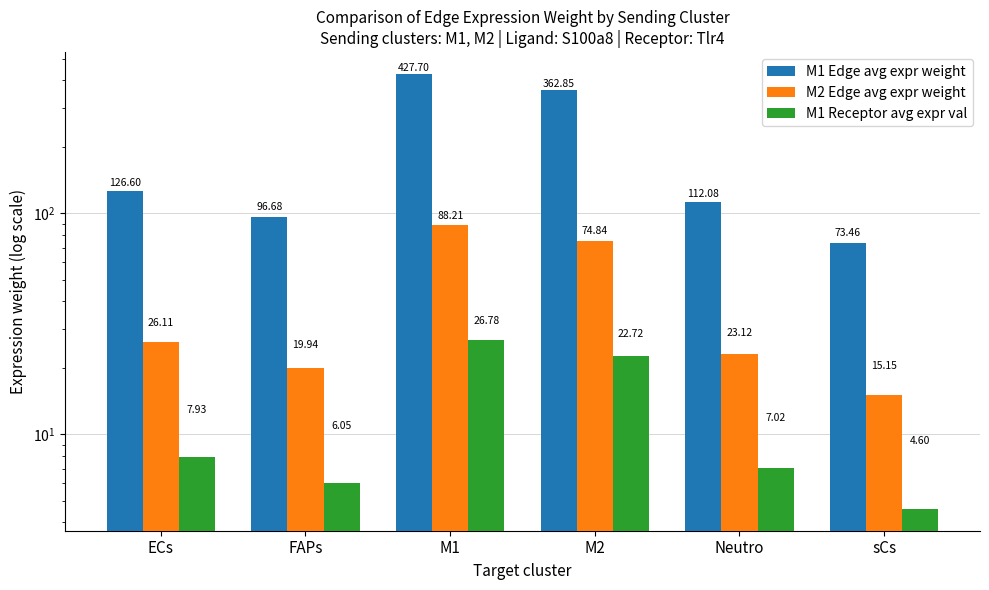

What is the difference between the M1 Receptor avg expr val values at M1 and FAPs?

20.7